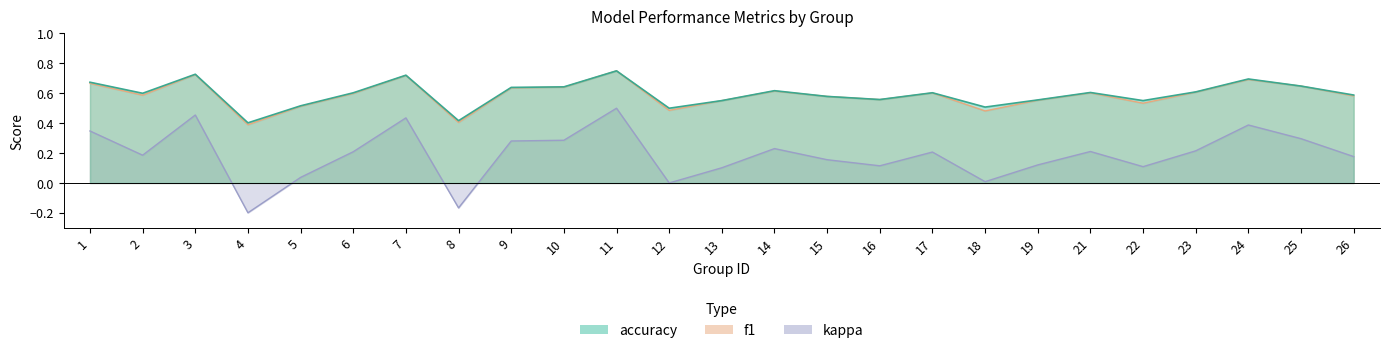

What value does the accuracy series have at 9?

0.6